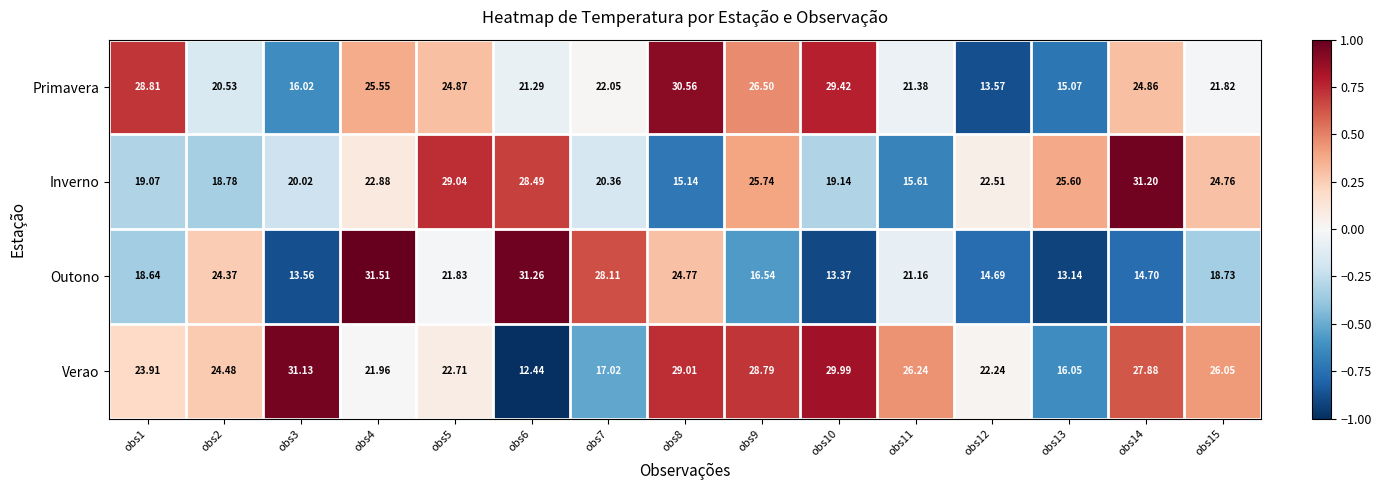

At obs12, list the series in order from largest to smallest.

Inverno, Verao, Outono, Primavera